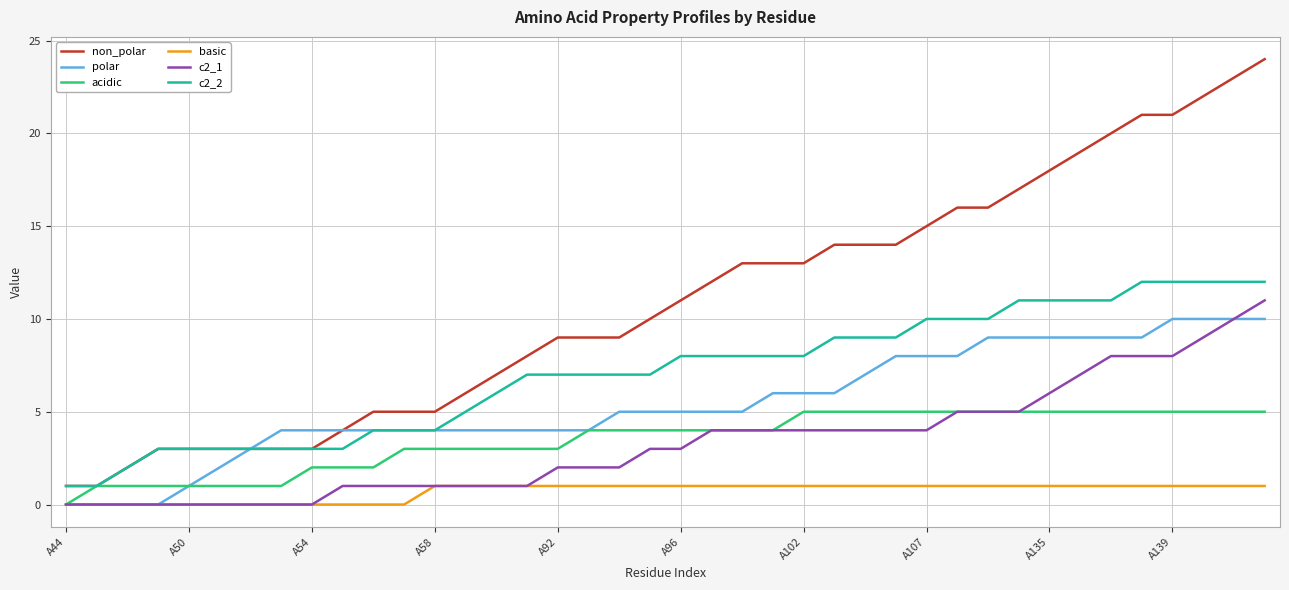

How many polar values are between 4 and 9?

29